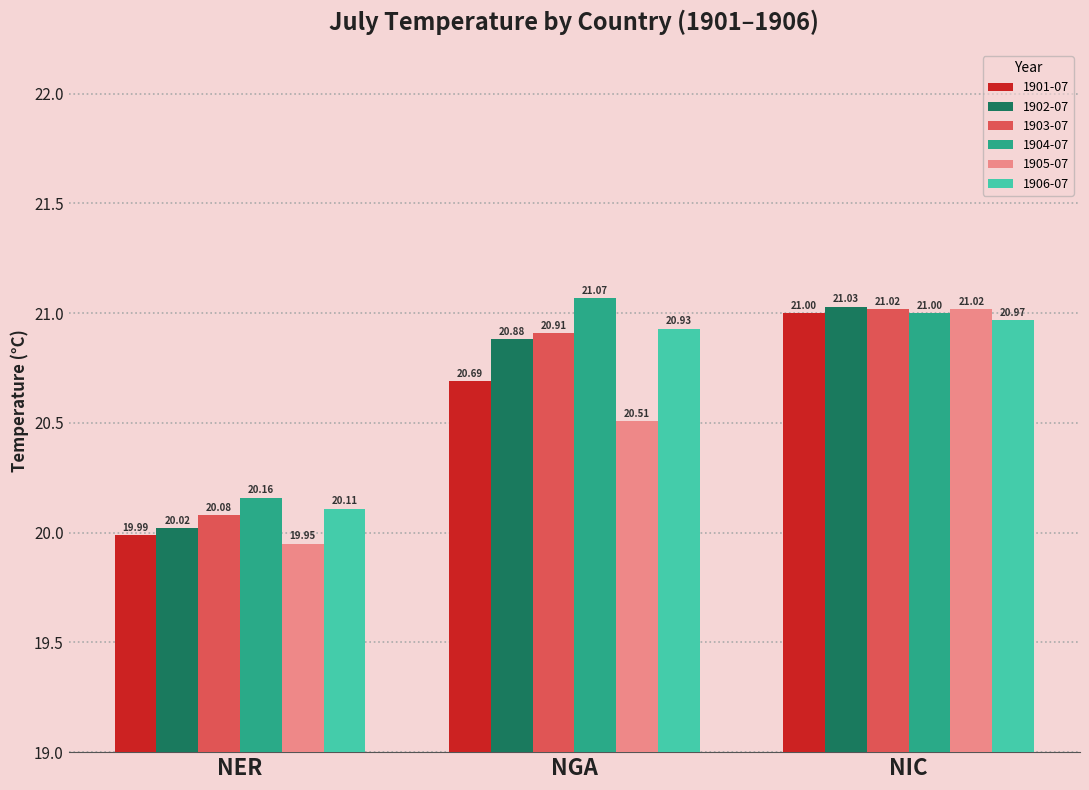

What is the sum of the 1901-07 values at NGA and NER?

40.7